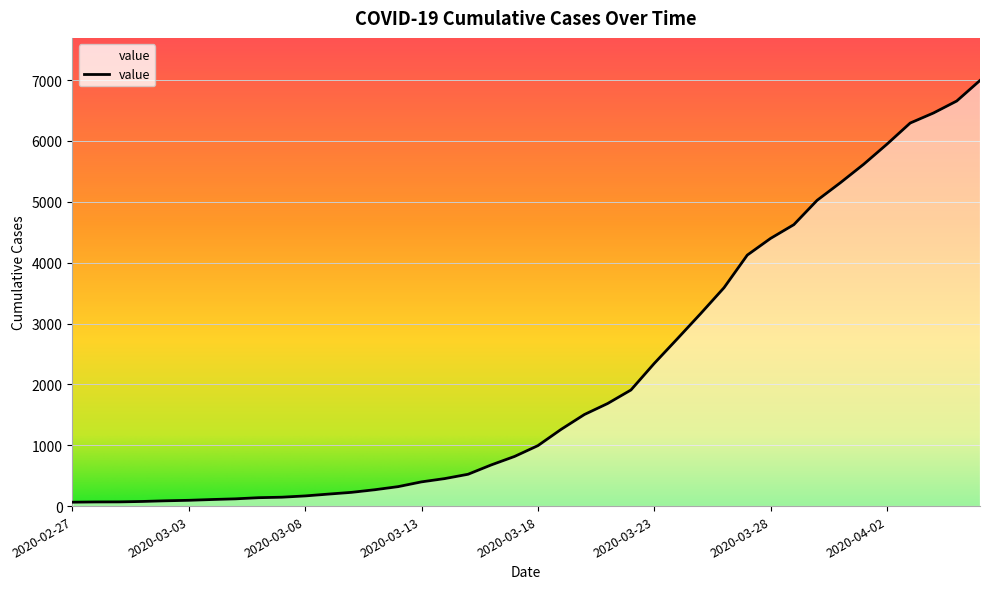

What is the difference between the maximum and minimum values?

6931